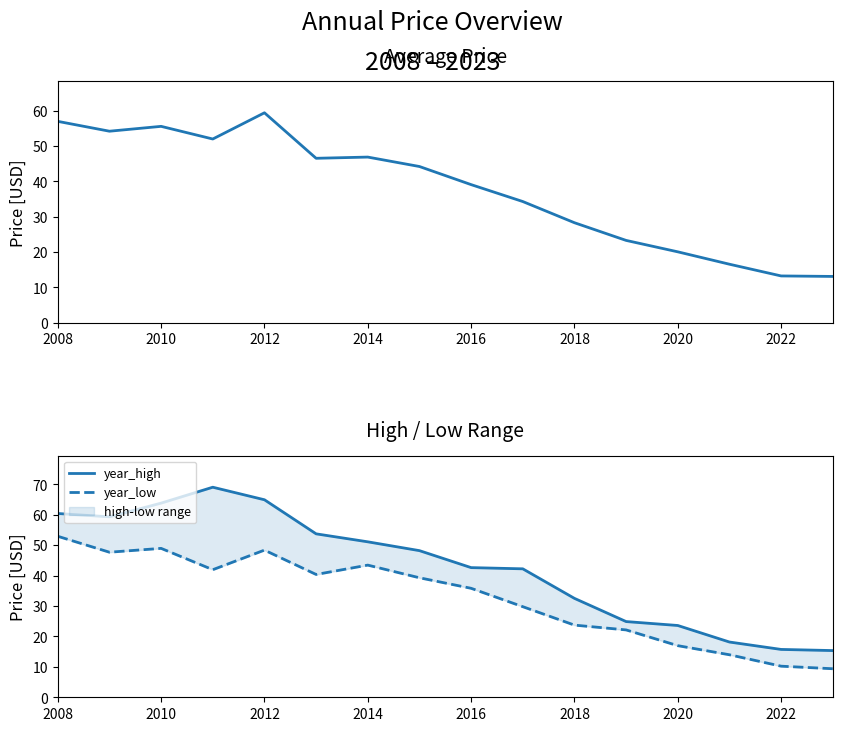

What is the approximate value of year_low at 2018?

23.7